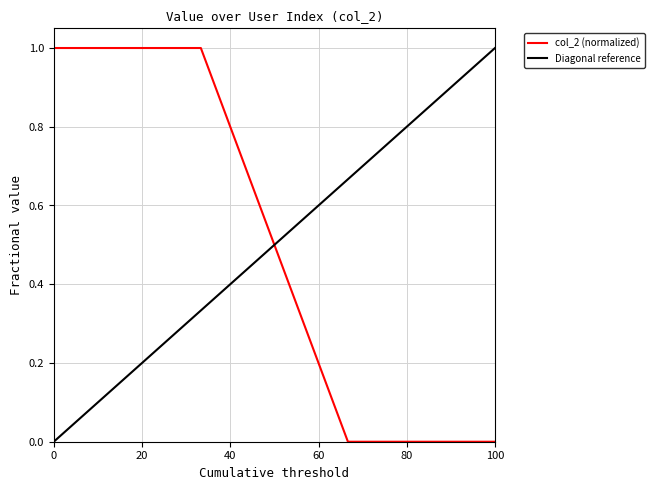

Is this an area chart (filled region under the line)?

No